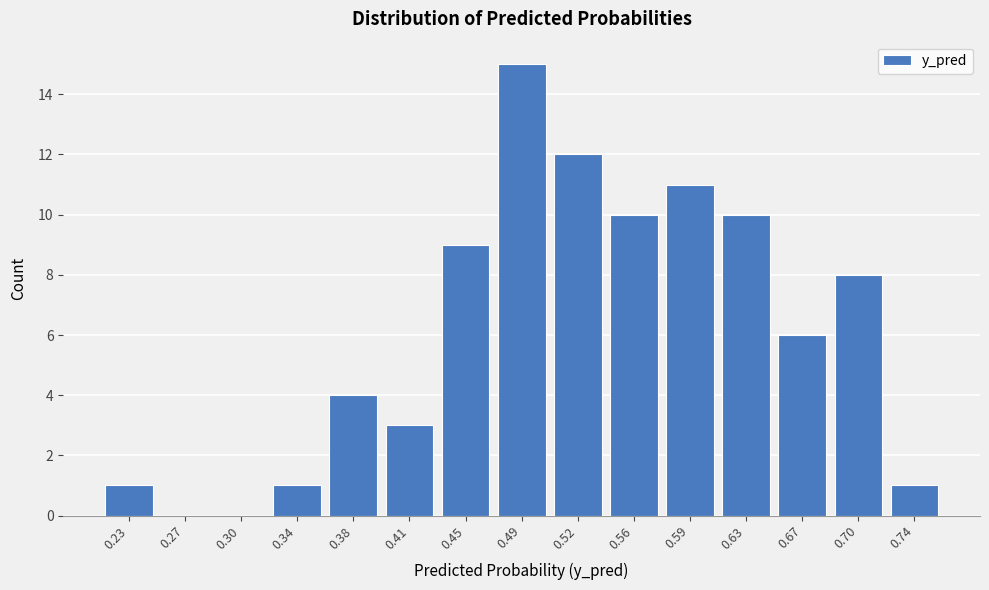

Reading left to right, extract all data points from this chart.

0.23=1	0.27=0	0.30=0	0.34=1	0.38=4	0.41=3	0.45=9	0.49=15	0.52=12	0.56=10	0.59=11	0.63=10	0.67=6	0.70=8	0.74=1